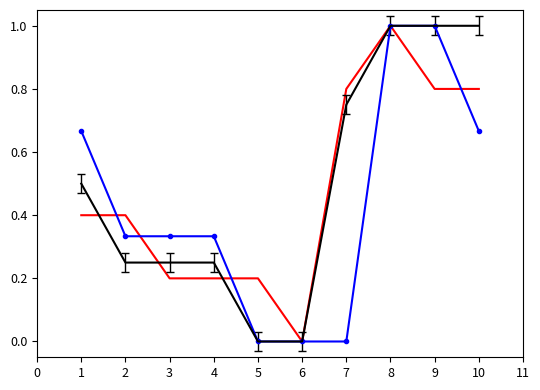

What is the maximum value shown in the chart?

1.0